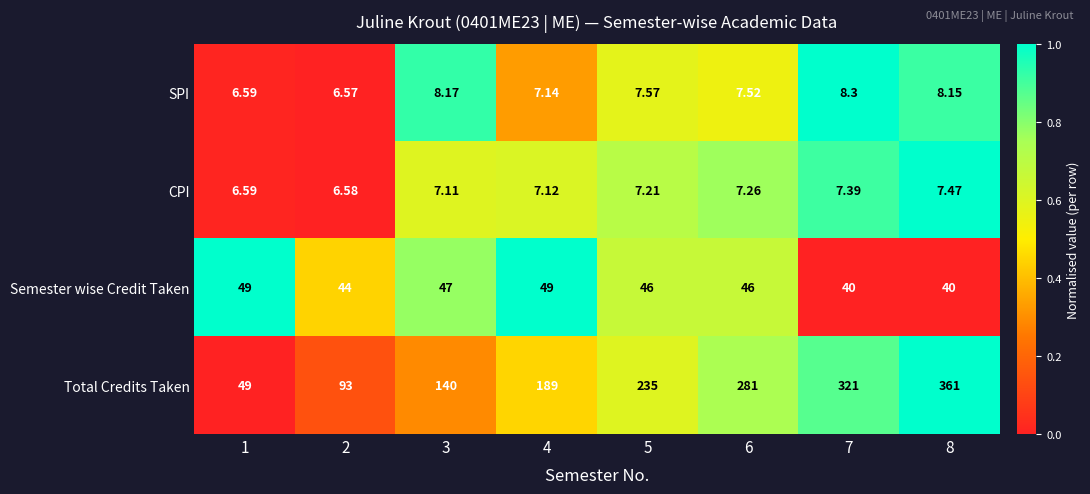

Is the value of SPI at 7 greater than the value of Semester wise Credit Taken at 1?

No